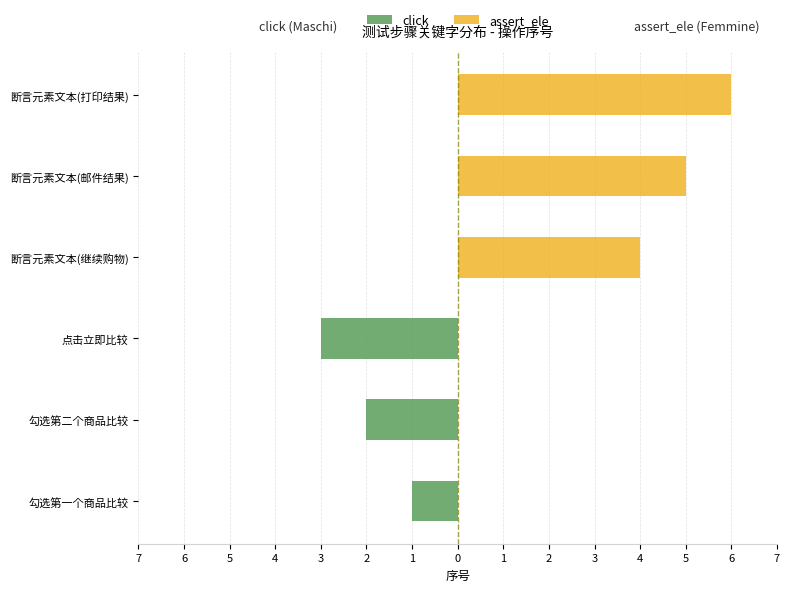

How many values in the assert_ele series exceed 4?

2